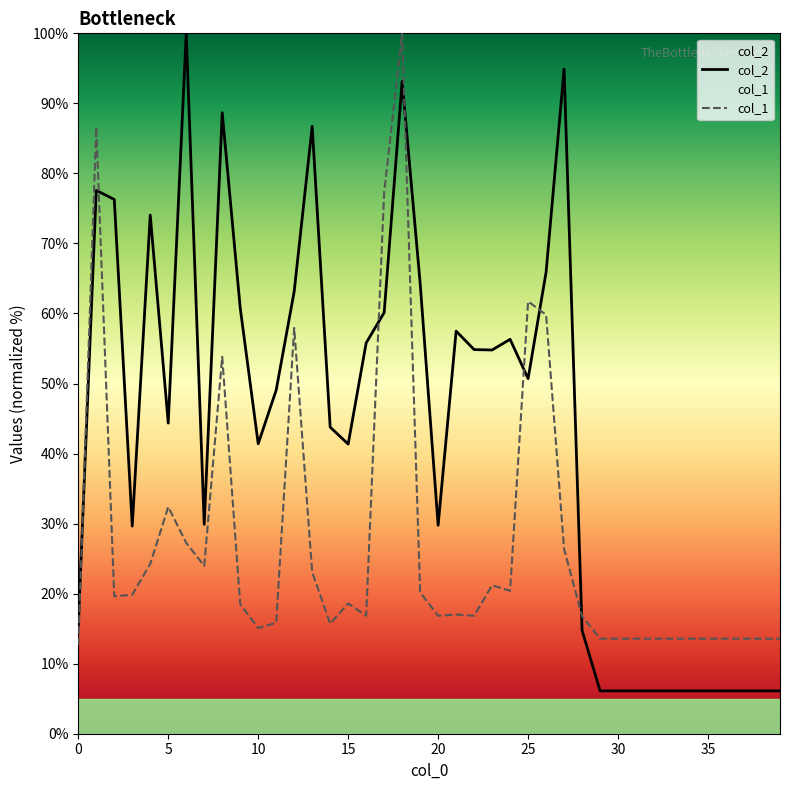

What is the greatest value displayed?

100.0